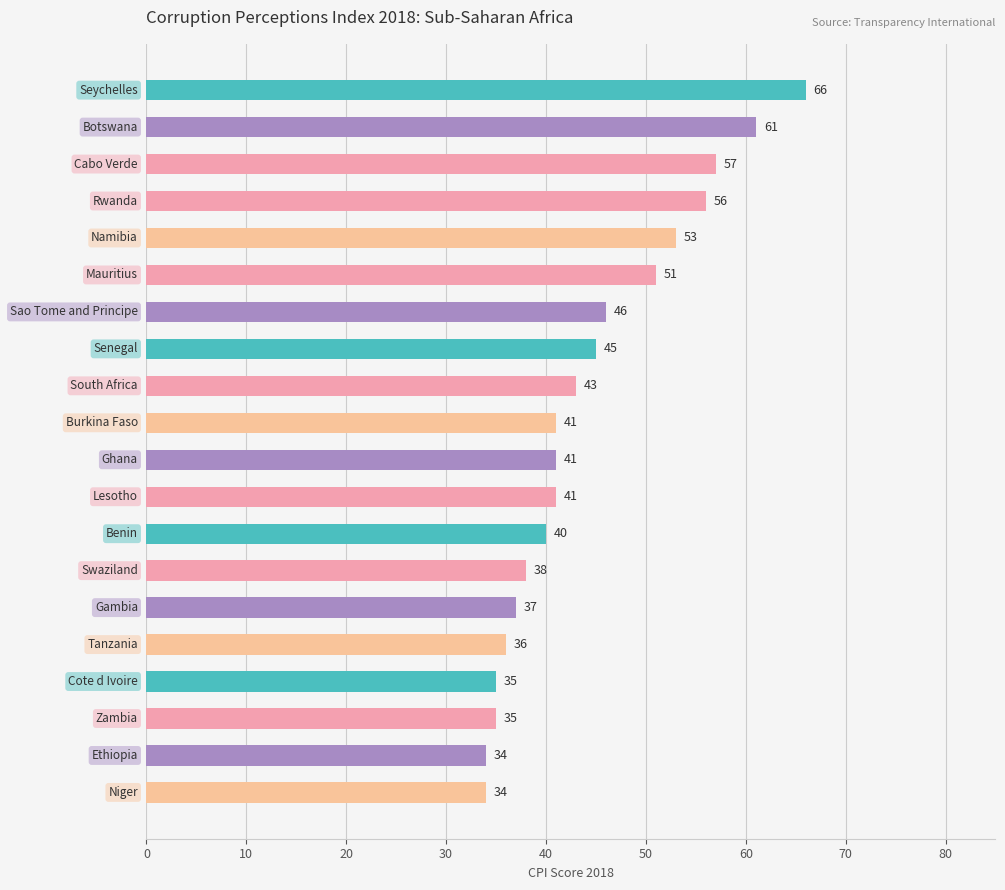

What is the difference between the second highest and second lowest values?

27